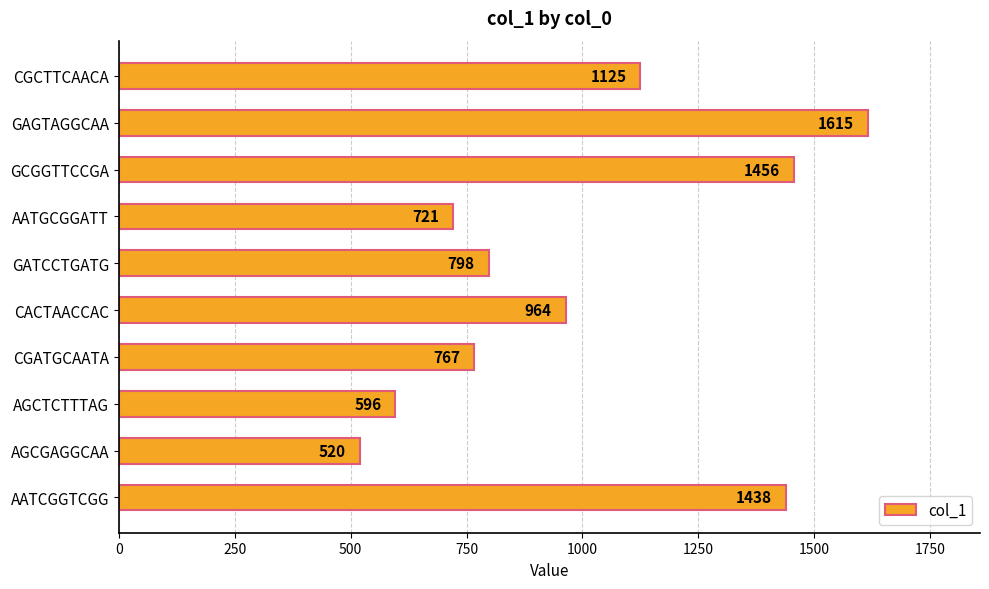

Which label corresponds to the smallest value in the chart?

AGCGAGGCAA